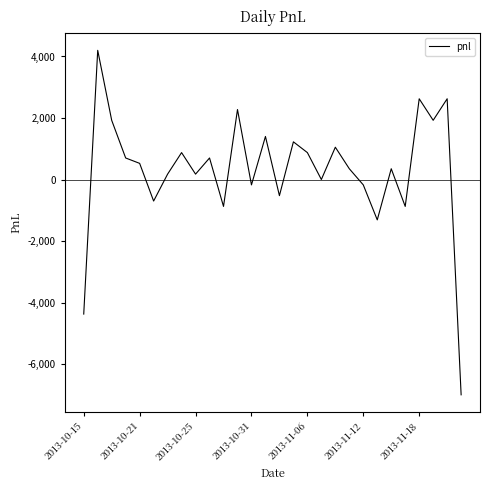

What is the smallest value displayed?

-7000.0